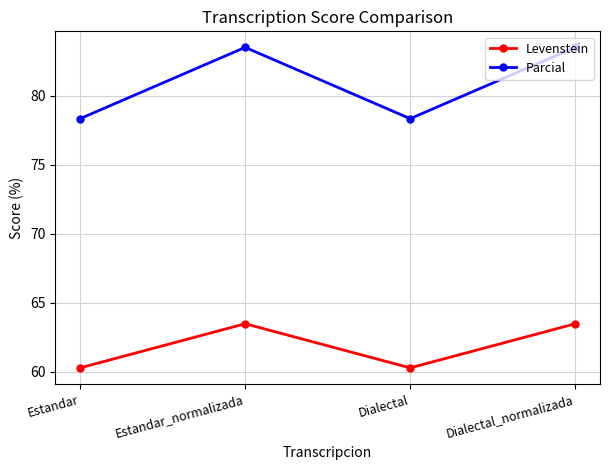

What is the lowest value of the Levenstein series?

60.3